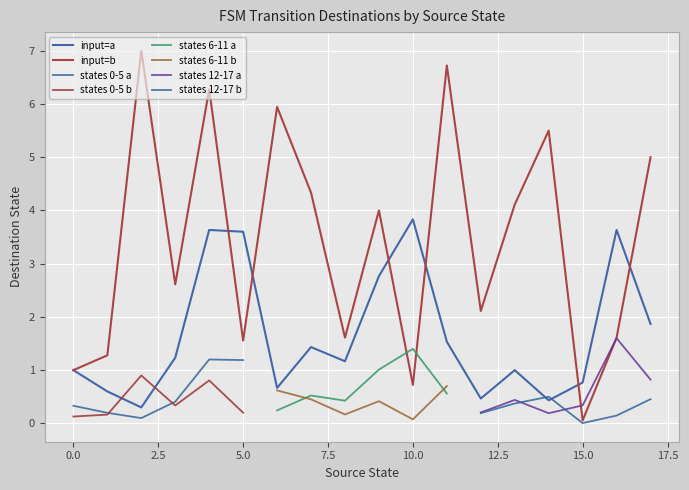

Is it true that input=b equals 0.1 at 15.0?

True